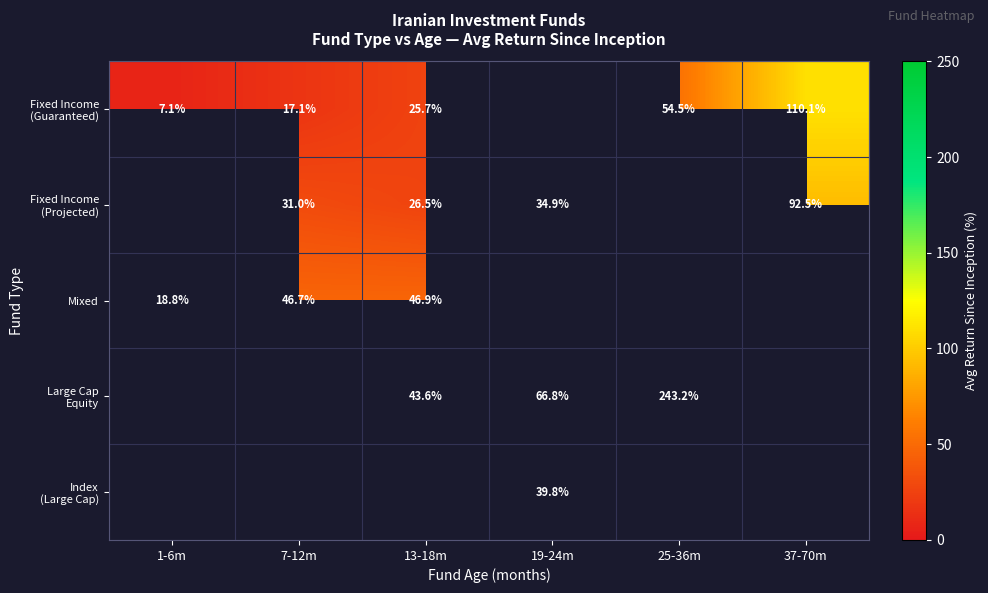

What is the difference between the Mixed values at 13-18m and 7-12m?

0.2